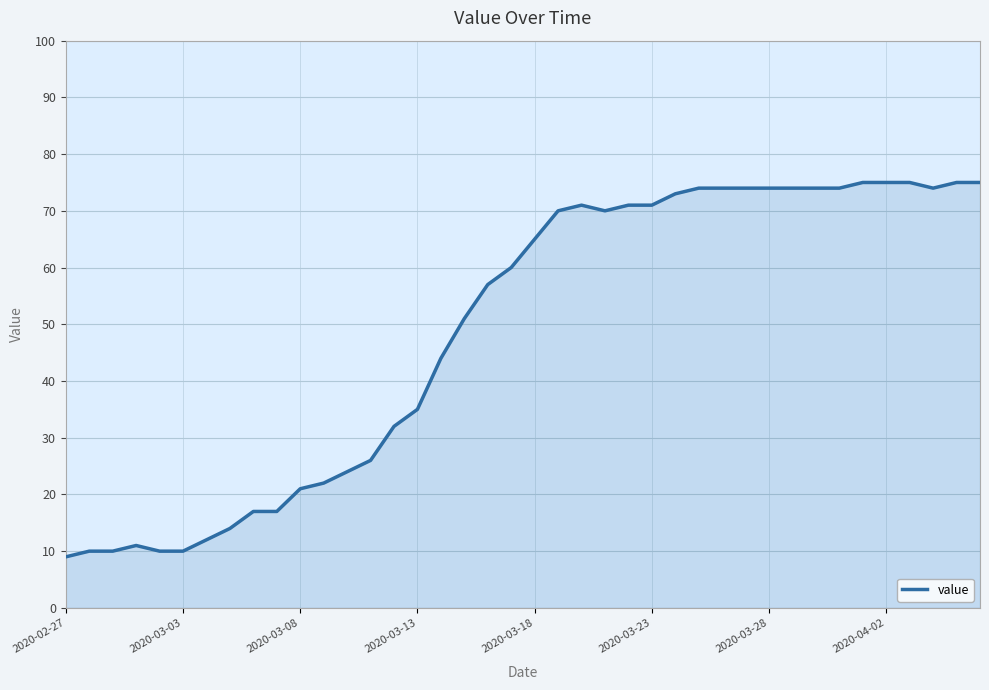

What is the difference between the maximum and minimum values?

66